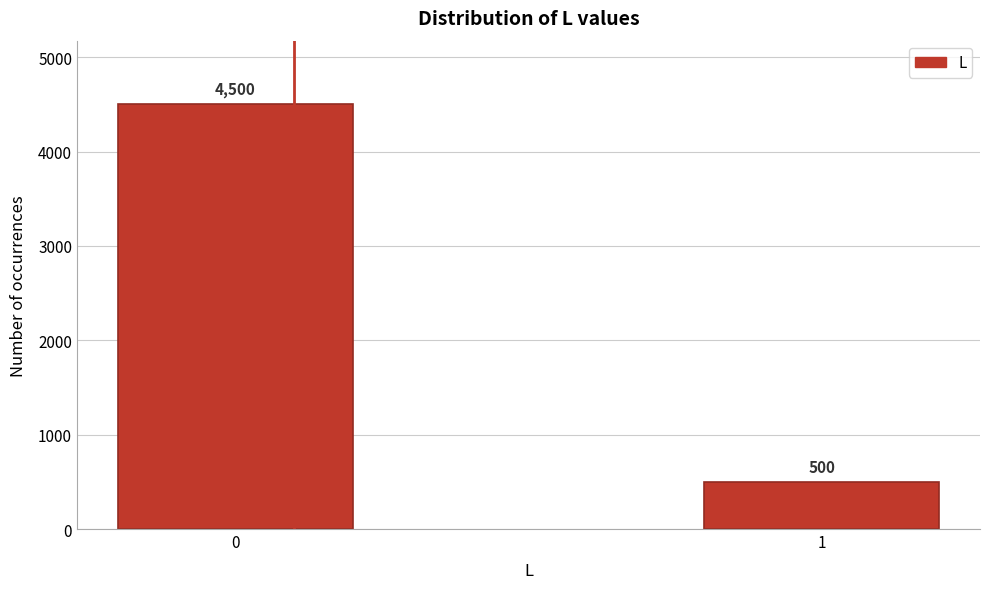

Reading left to right, transcribe all the data shown in this chart.

4500	500